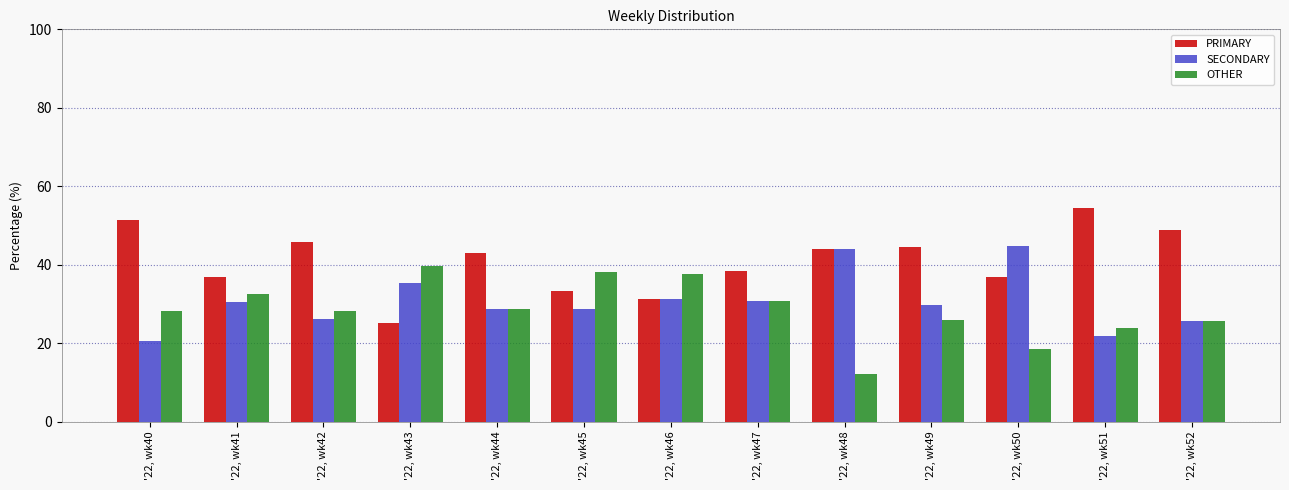

Which series has the largest total across all categories?

PRIMARY